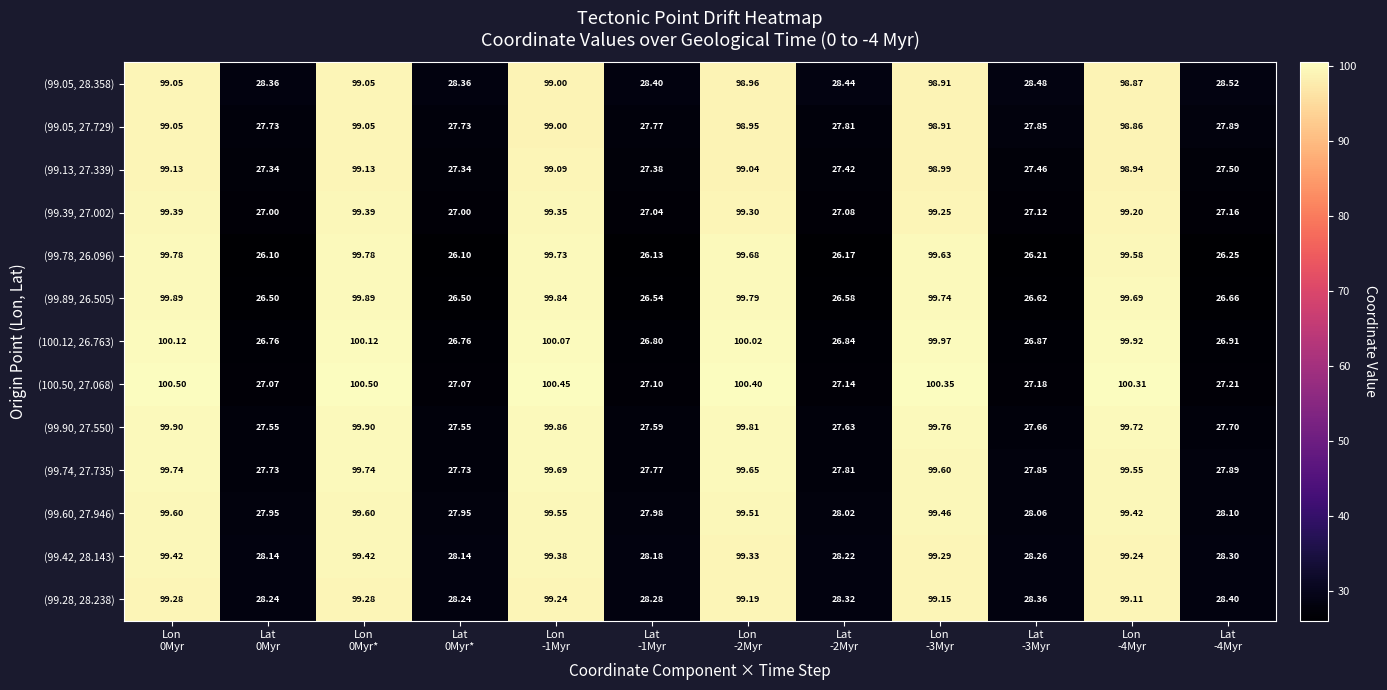

How many distinct data groups are displayed?

13